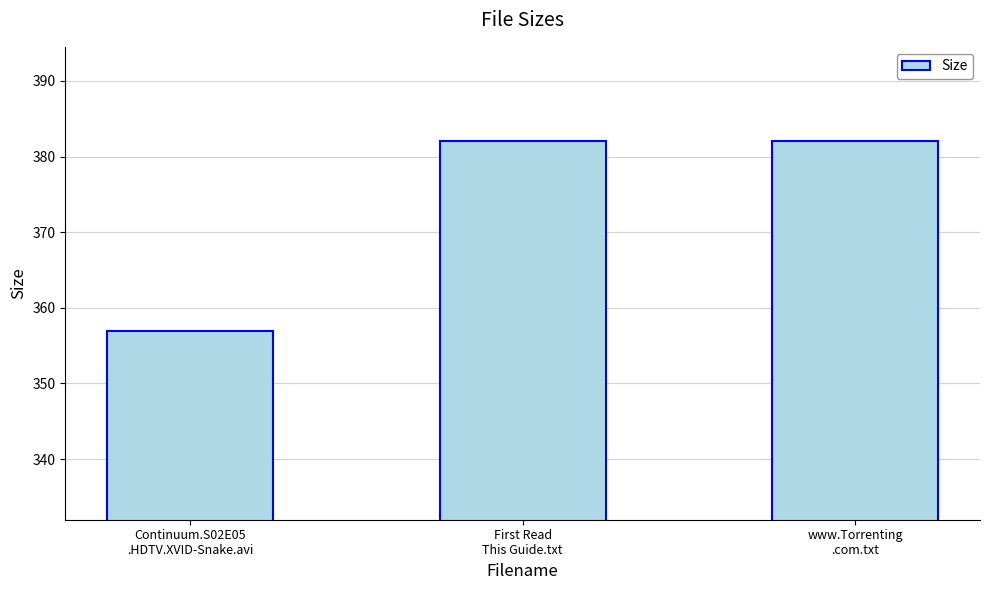

Which label corresponds to the smallest value in the chart?

Continuum.S02E05
.HDTV.XVID-Snake.avi